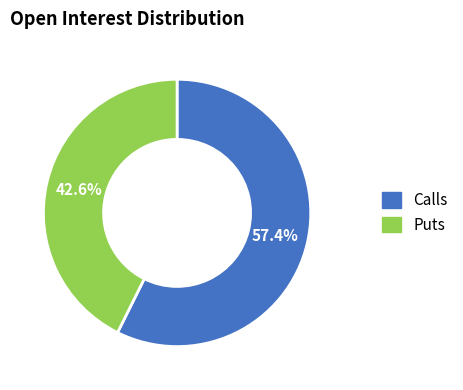

Is there any slice that represents more than half of the pie?

Yes